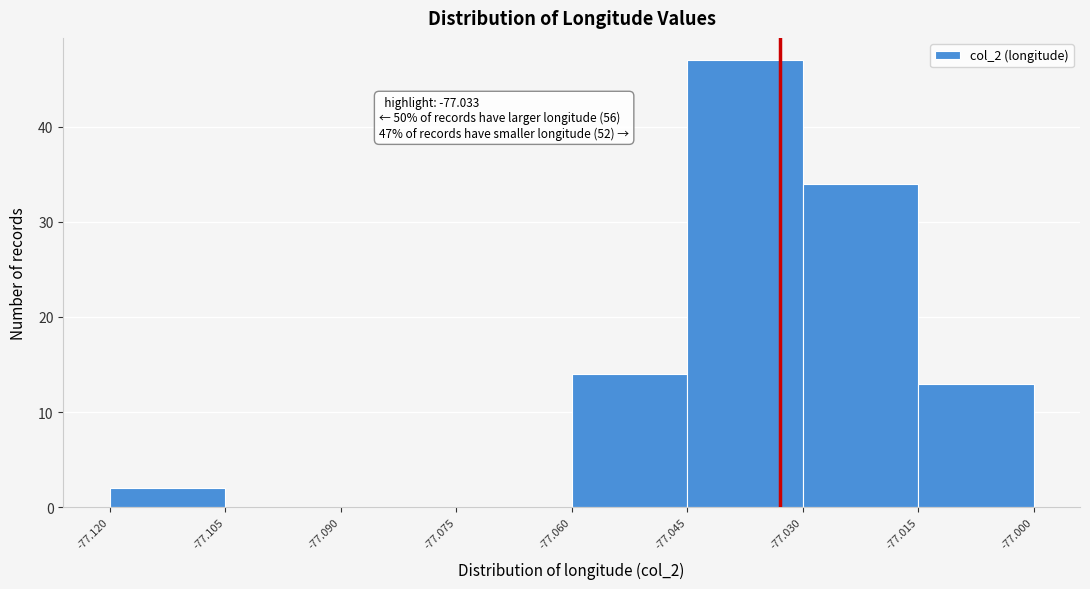

Which range on the x-axis has the tallest bar?

-77.045 to -77.030